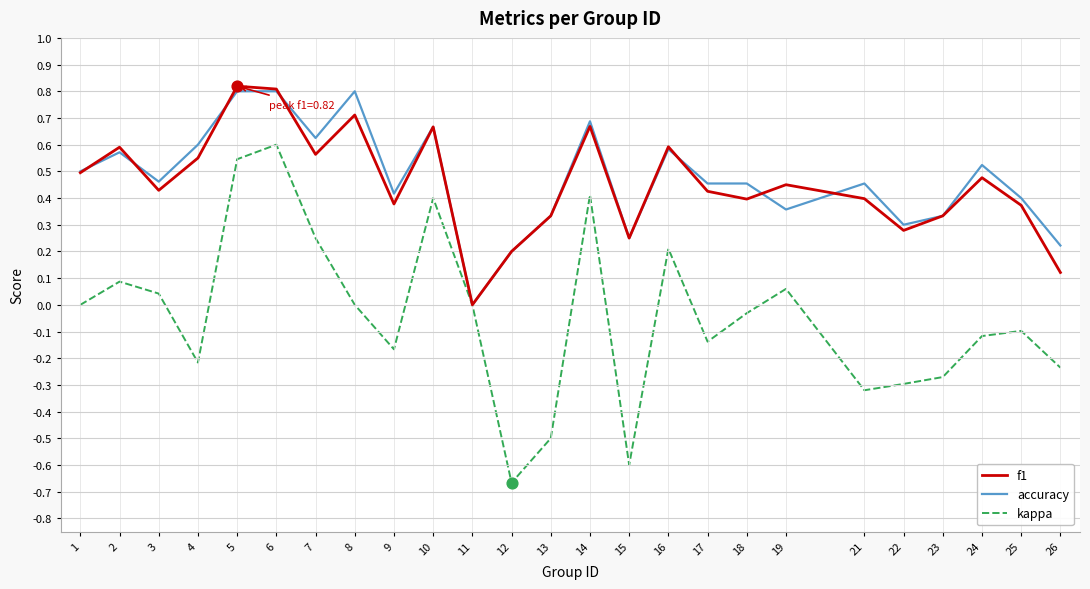

Which series has the largest range (max minus min)?

kappa